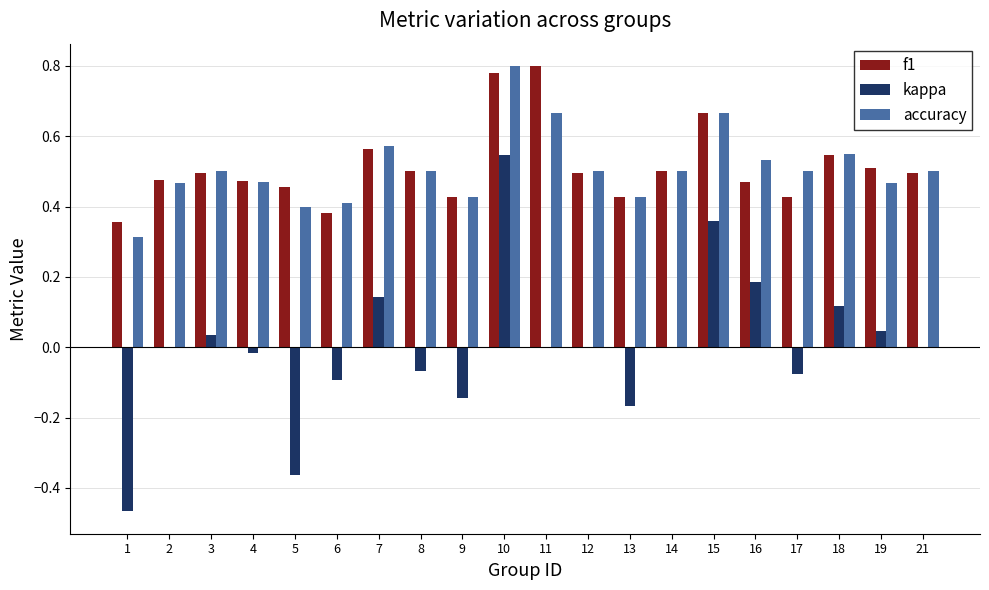

The value of f1 at 14 is 0.2. True or false?

False